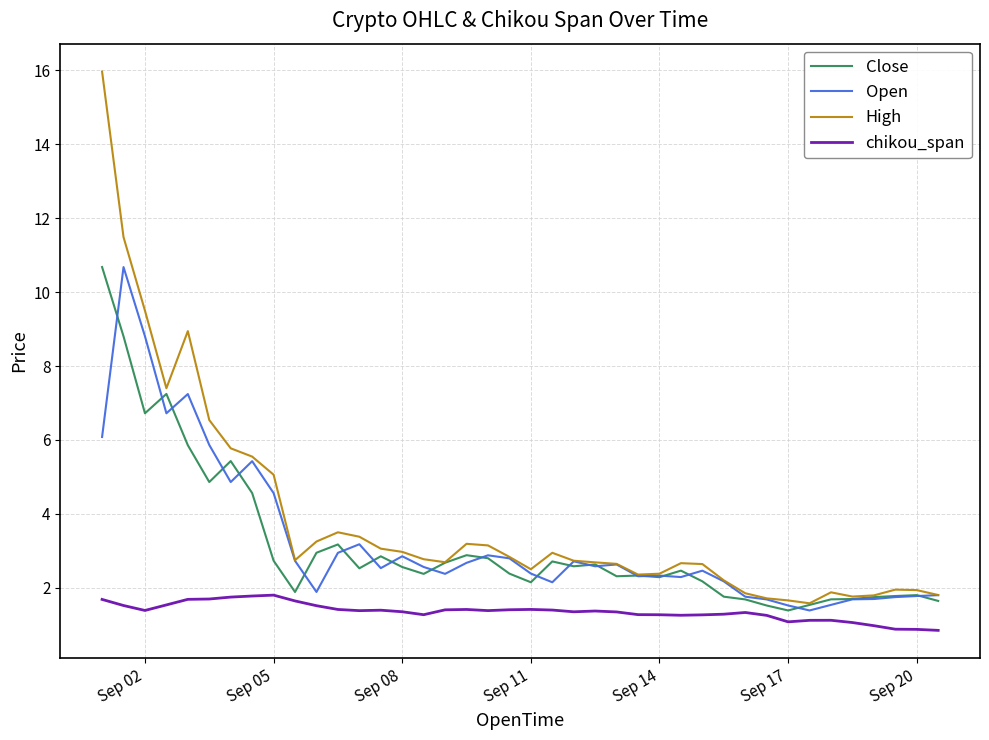

True or false: chikou_span and High cross at least once.

False